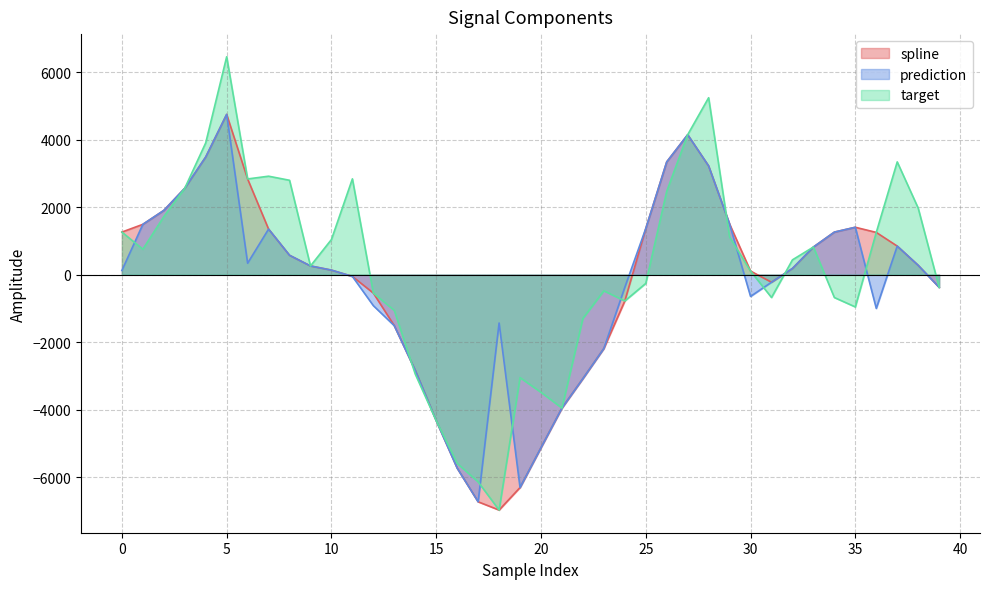

Which series has the largest total across all categories?

target